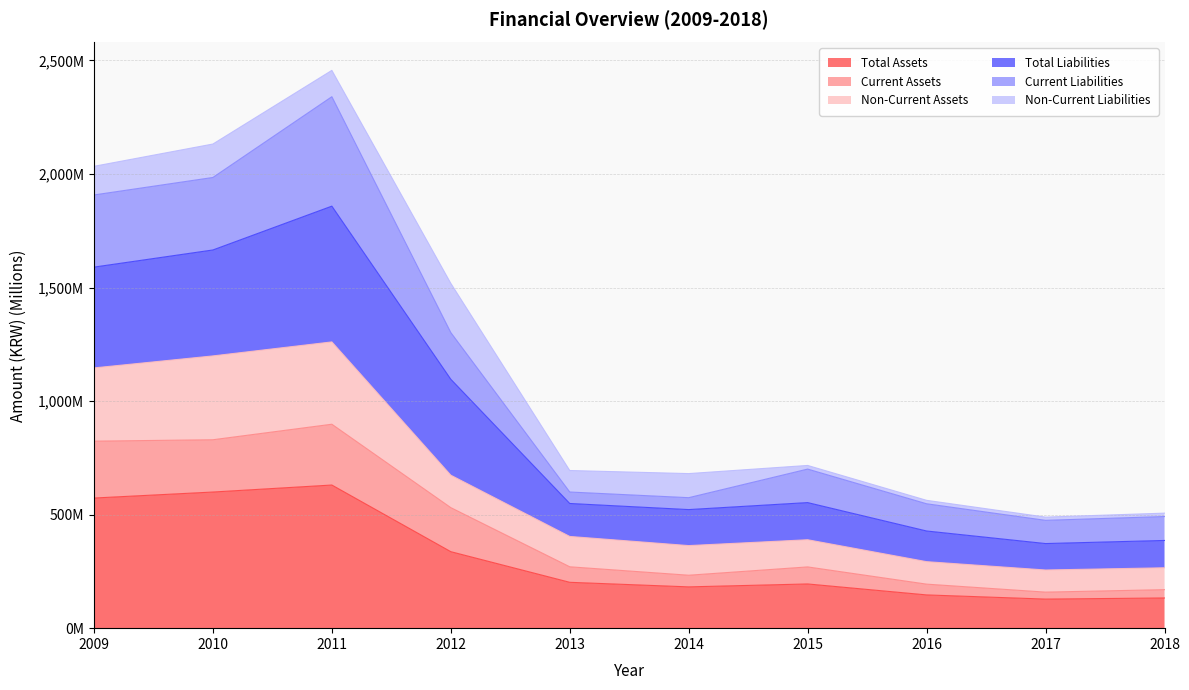

True or false: Non-Current Assets has a value of 2021.6 at 2010.

False